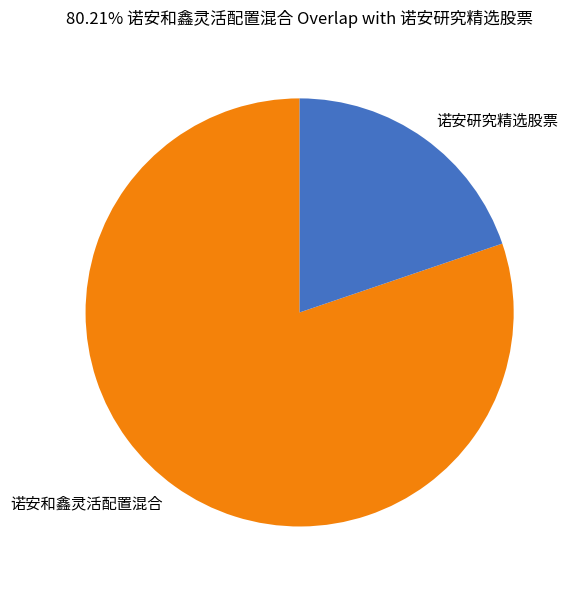

Which has a higher value, 诺安和鑫灵活配置混合 or 诺安研究精选股票?

诺安和鑫灵活配置混合